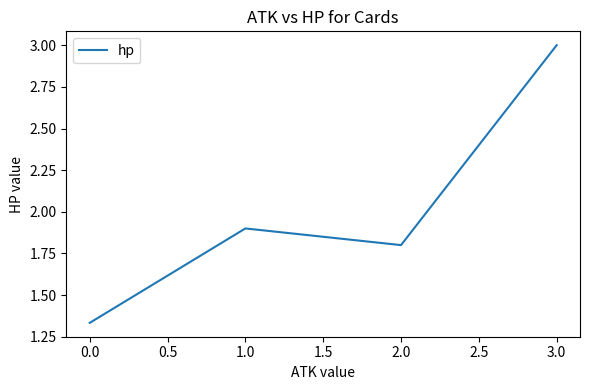

What is the sum of the values at 0.0 and 3.0?

4.3